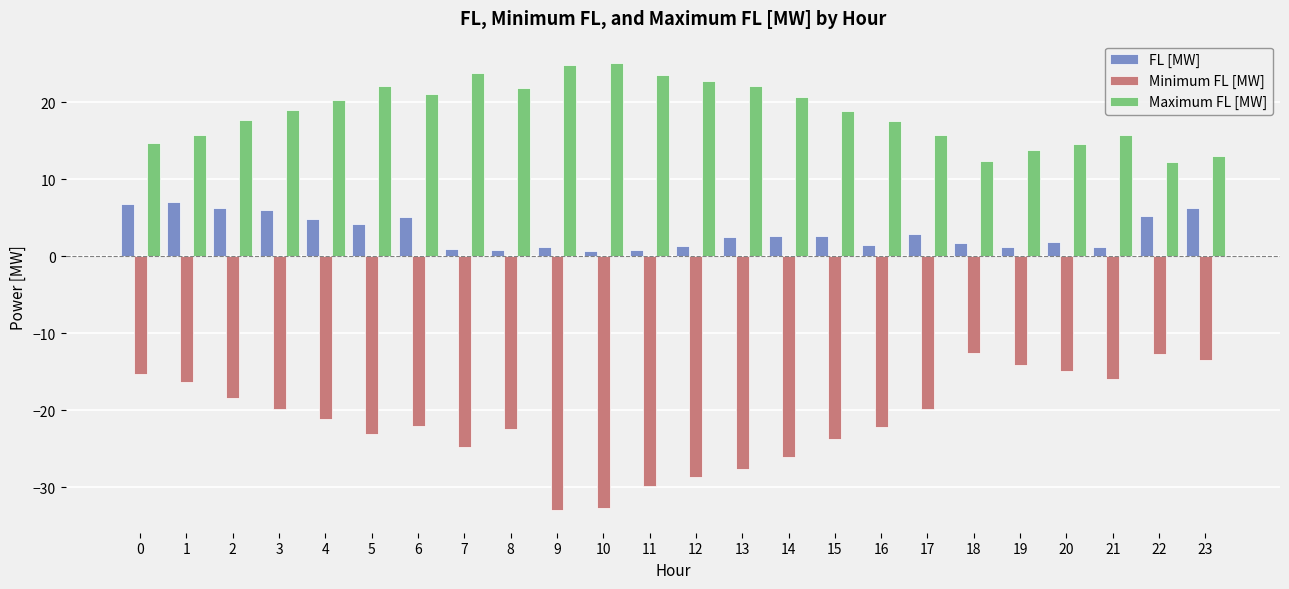

Is the value of FL [MW] at 13 greater than the value of Minimum FL [MW] at 14?

Yes